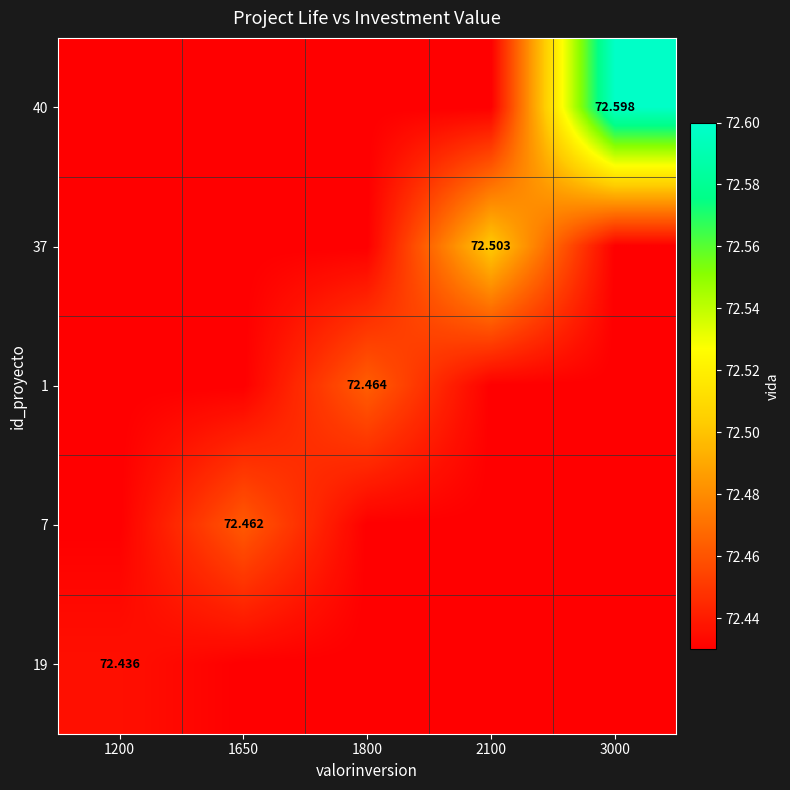

What is the sum of the 7 values at 2100 and 3000?

144.9